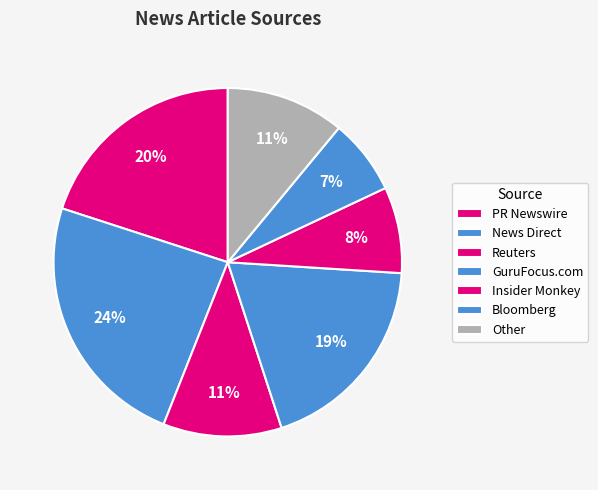

How many slices are in this pie chart?

7